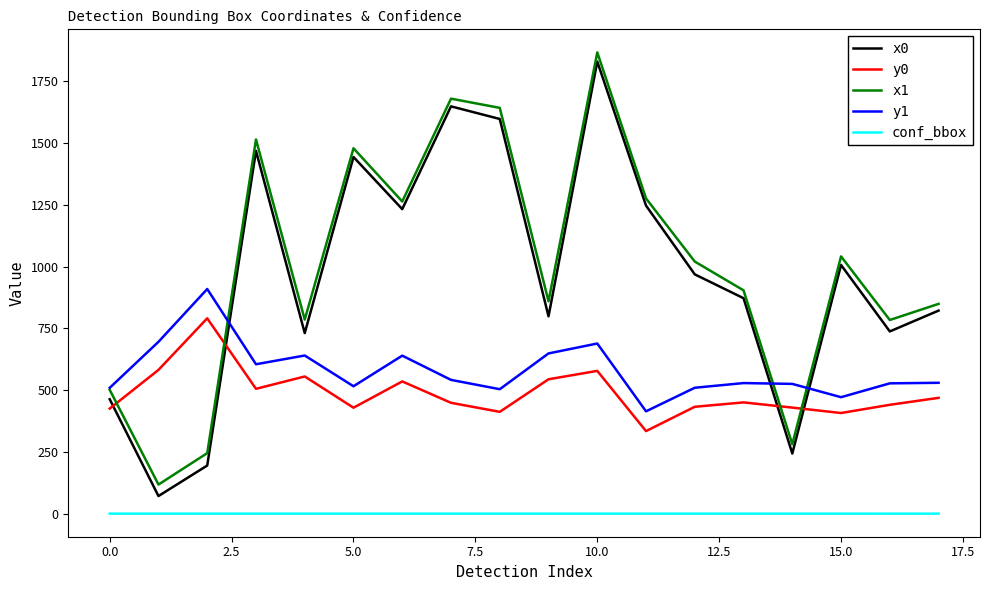

True or false: conf_bbox and x0 cross at least once.

False